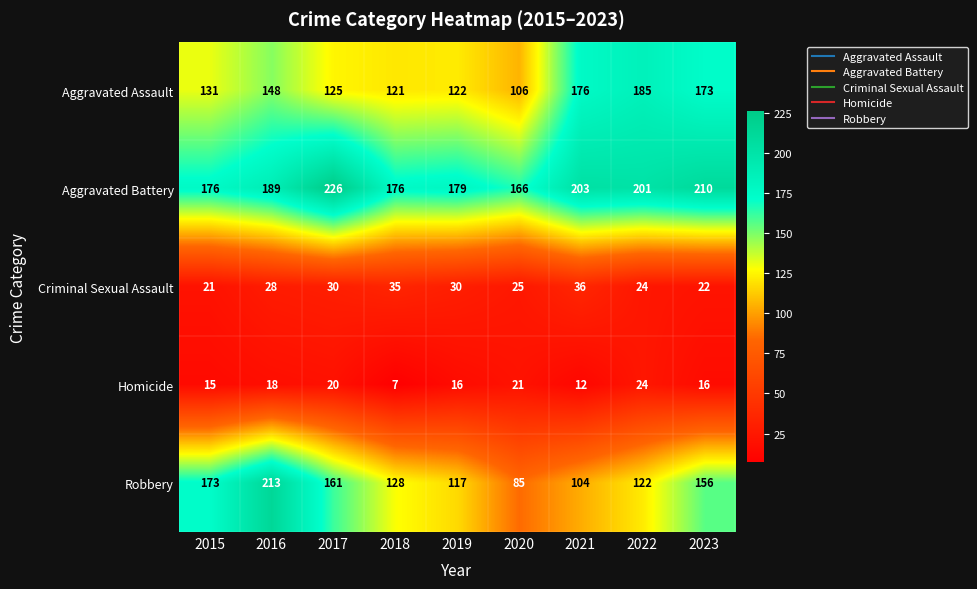

What is the difference between the Homicide values at 2020 and 2022?

3